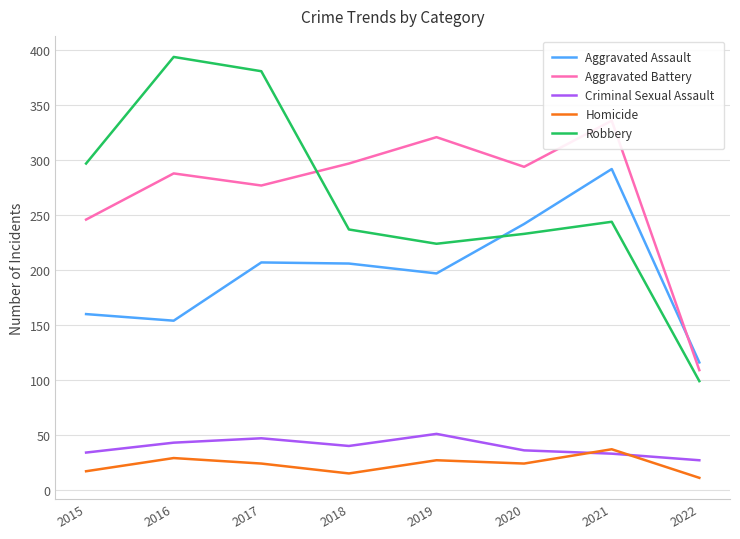

How many categories are shown in the chart?

8